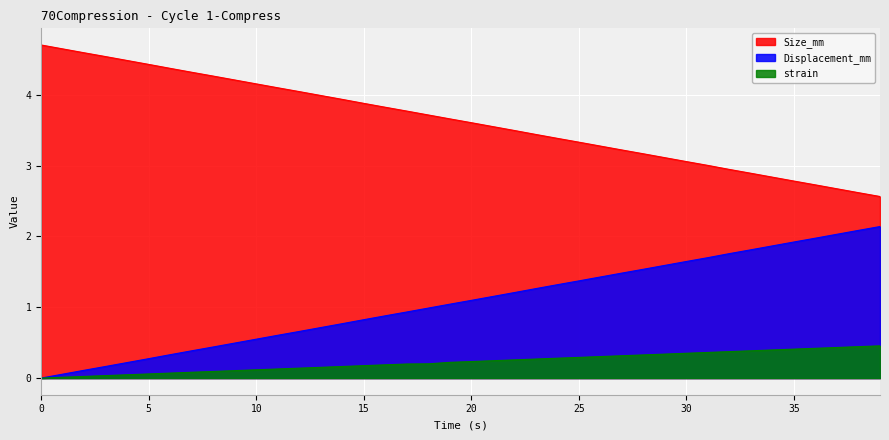

Reading right to left, what are all the values shown in this chart?

Size_mm: 2.6	2.6	2.7	2.7	2.8	2.8	2.9	2.9	3.0	3.1	3.1	3.2	3.2	3.3	3.3	3.4	3.4	3.5	3.5	3.6	3.7	3.7	3.8	3.8	3.9	3.9	4.0	4.0	4.1	4.2	4.2	4.3	4.3	4.4	4.4	4.5	4.5	4.6	4.6	4.7
Displacement_mm: 2.1	2.1	2.0	2.0	1.9	1.9	1.8	1.8	1.7	1.6	1.6	1.5	1.5	1.4	1.4	1.3	1.3	1.2	1.2	1.1	1.0	1.0	0.9	0.9	0.8	0.8	0.7	0.7	0.6	0.5	0.5	0.4	0.4	0.3	0.3	0.2	0.2	0.1	0.1	0.0
strain: 0.5	0.4	0.4	0.4	0.4	0.4	0.4	0.4	0.4	0.4	0.3	0.3	0.3	0.3	0.3	0.3	0.3	0.3	0.2	0.2	0.2	0.2	0.2	0.2	0.2	0.2	0.2	0.1	0.1	0.1	0.1	0.1	0.1	0.1	0.1	0.0	0.0	0.0	0.0	0.0